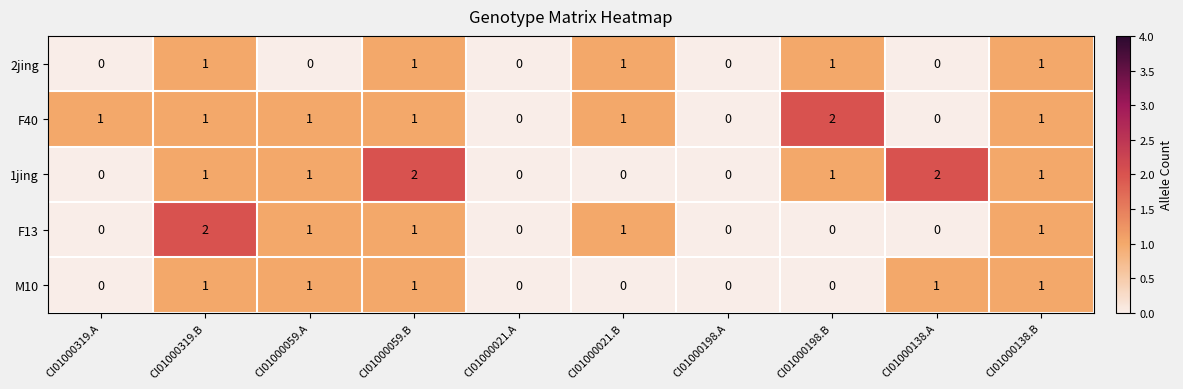

Which series changed the most between CI01000198.A and CI01000138.A?

1jing